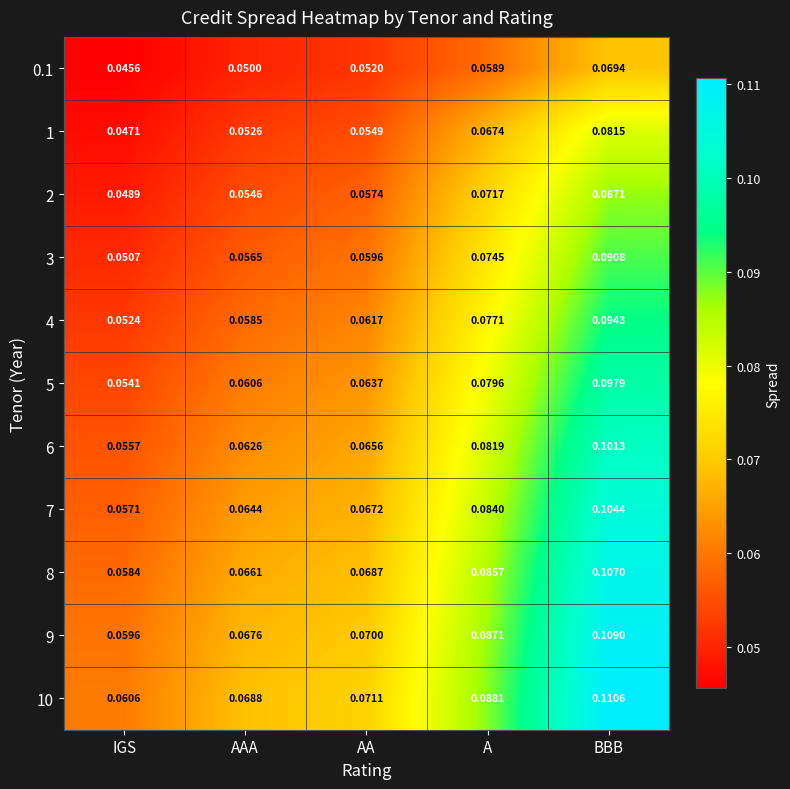

Rank the categories by 7 value from lowest to highest.

IGS, AAA, AA, A, BBB